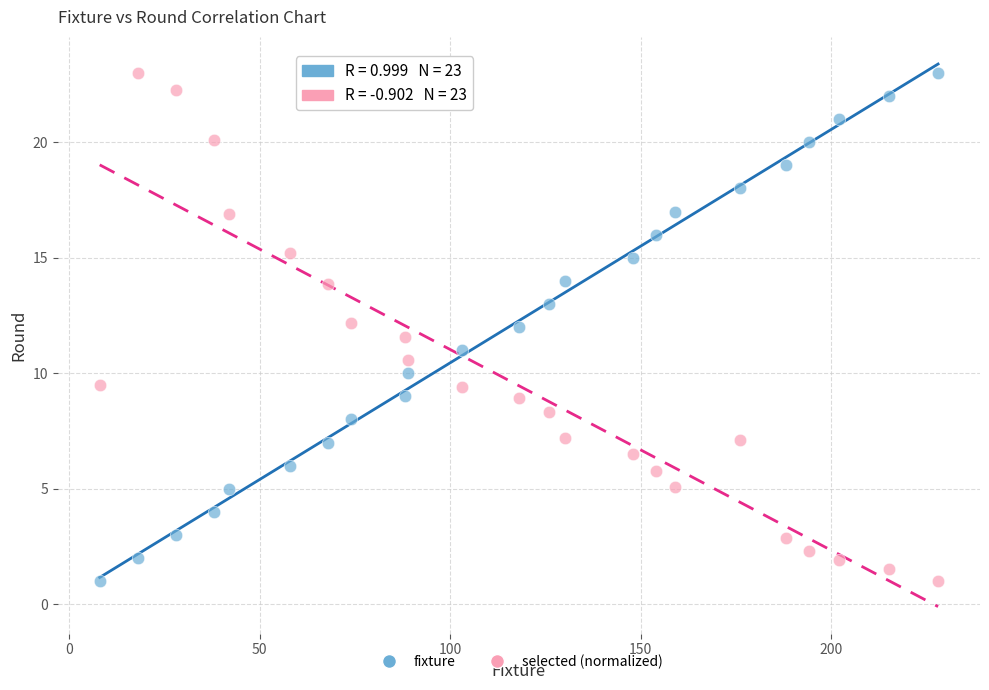

Across all data points, what is the range of Y values (max minus min)?

22.0